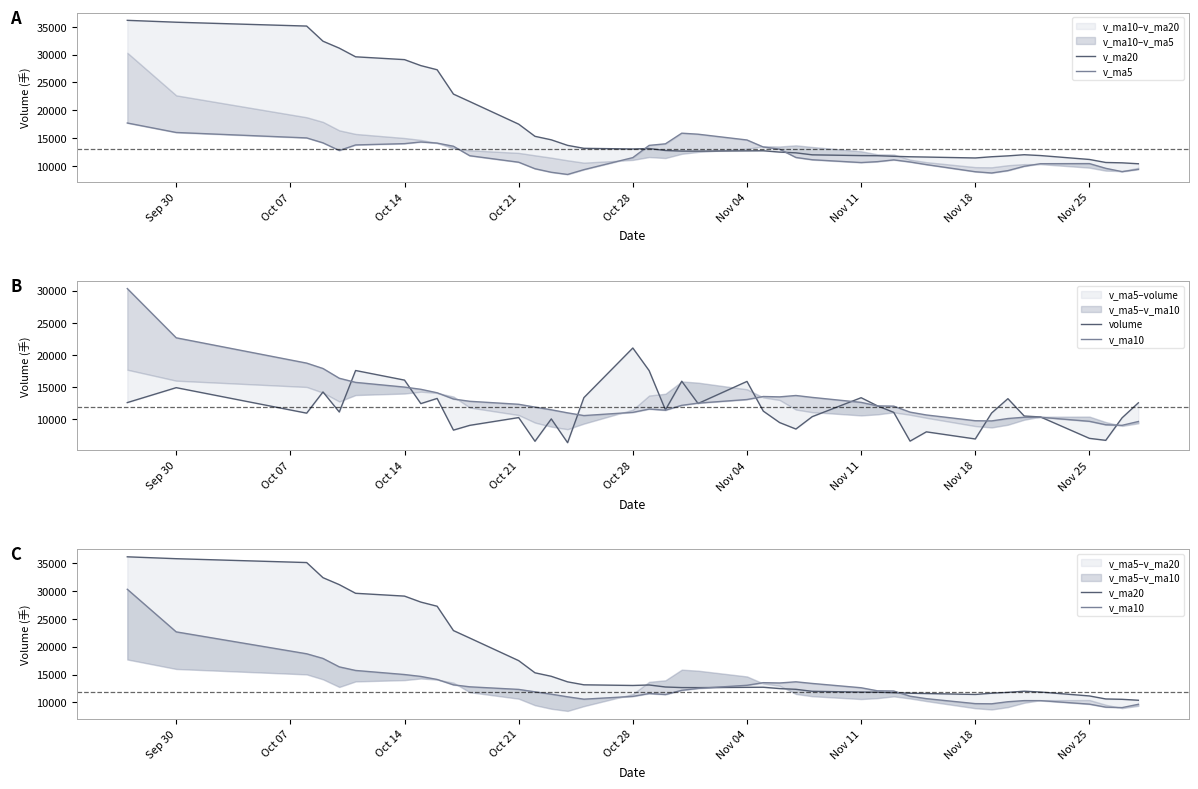

At which category does volume reach its first local peak?

Sep 30